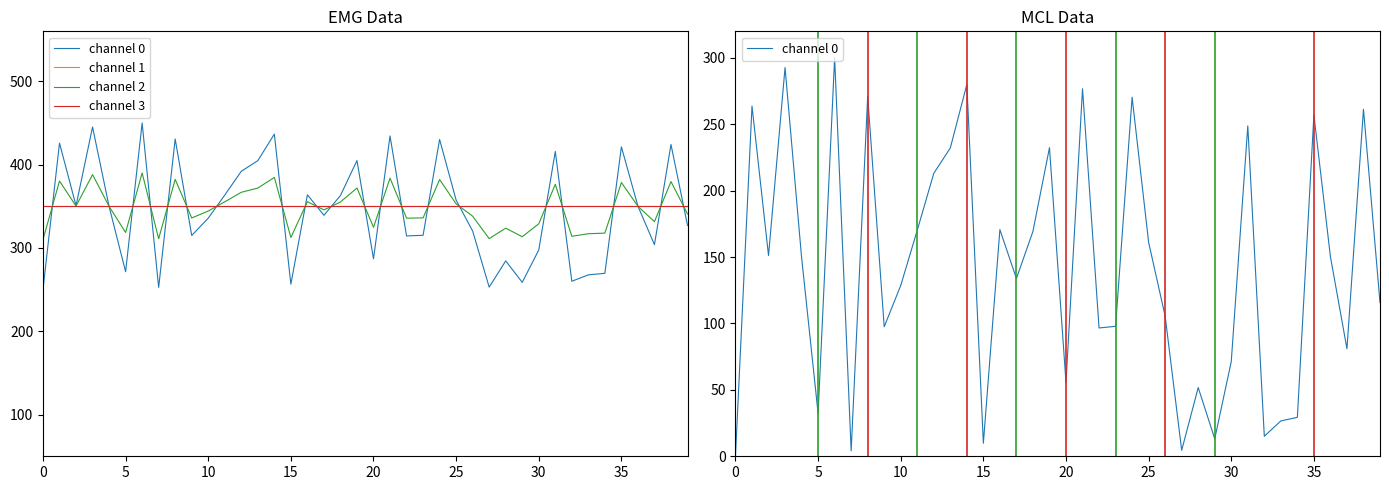

Count the number of data series in this chart.

4